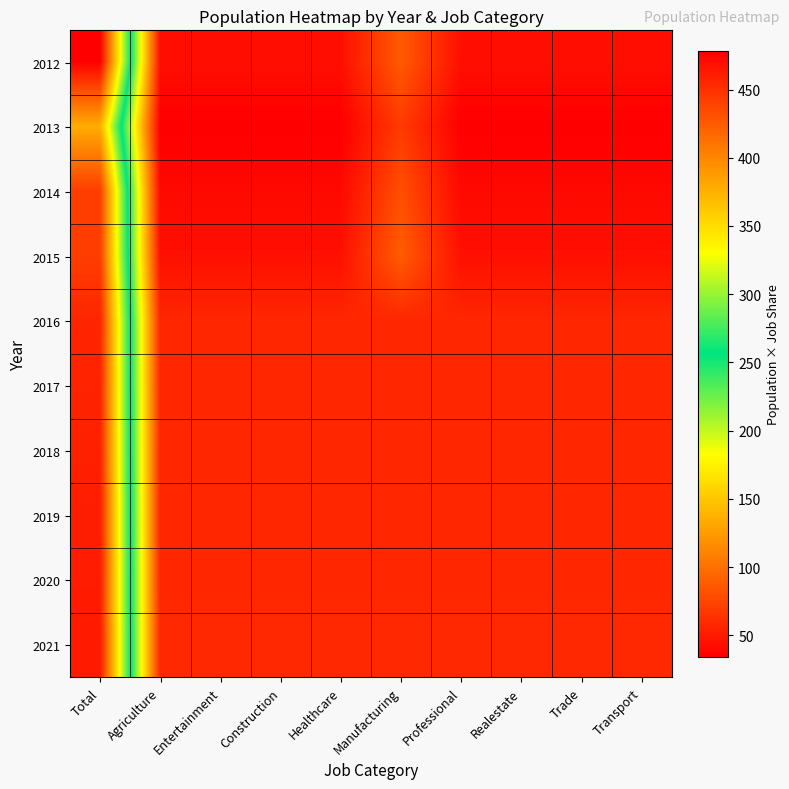

Rank the series at Construction from highest to lowest value.

2021, 2020, 2019, 2018, 2017, 2016, 2015, 2012, 2014, 2013